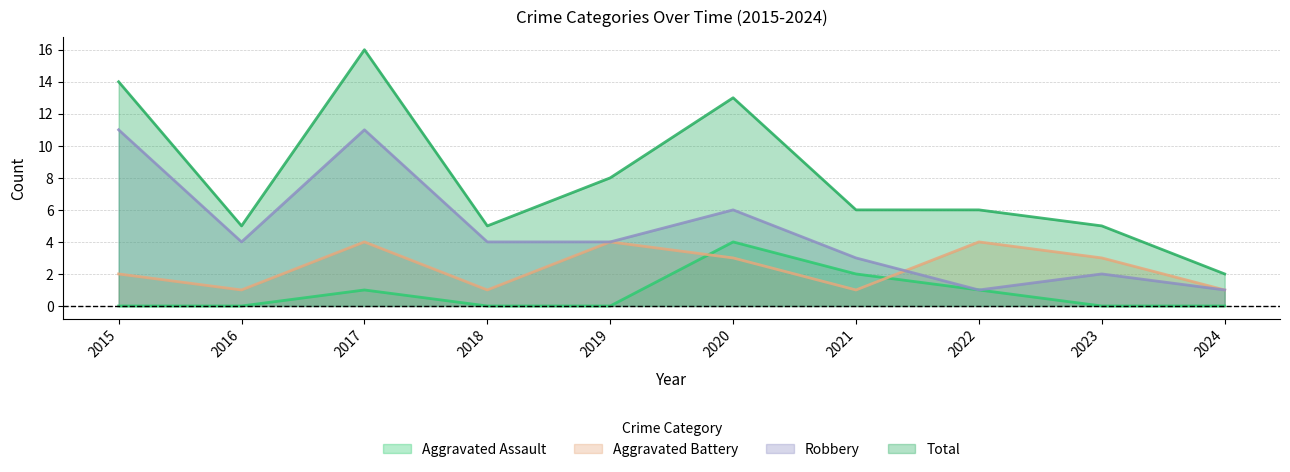

Reading right to left, list all the values displayed in this chart.

Aggravated Assault: 0	0	1	2	4	0	0	1	0	0
Aggravated Battery: 1	3	4	1	3	4	1	4	1	2
Robbery: 1	2	1	3	6	4	4	11	4	11
Total: 2	5	6	6	13	8	5	16	5	14